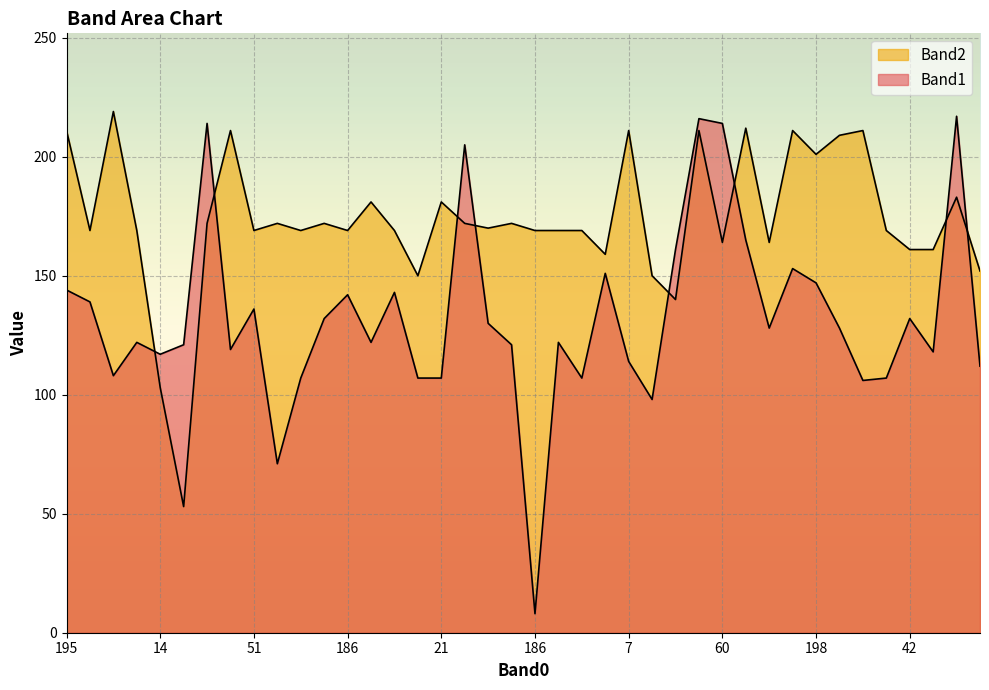

The value of Band2 at 48 is 172. True or false?

True